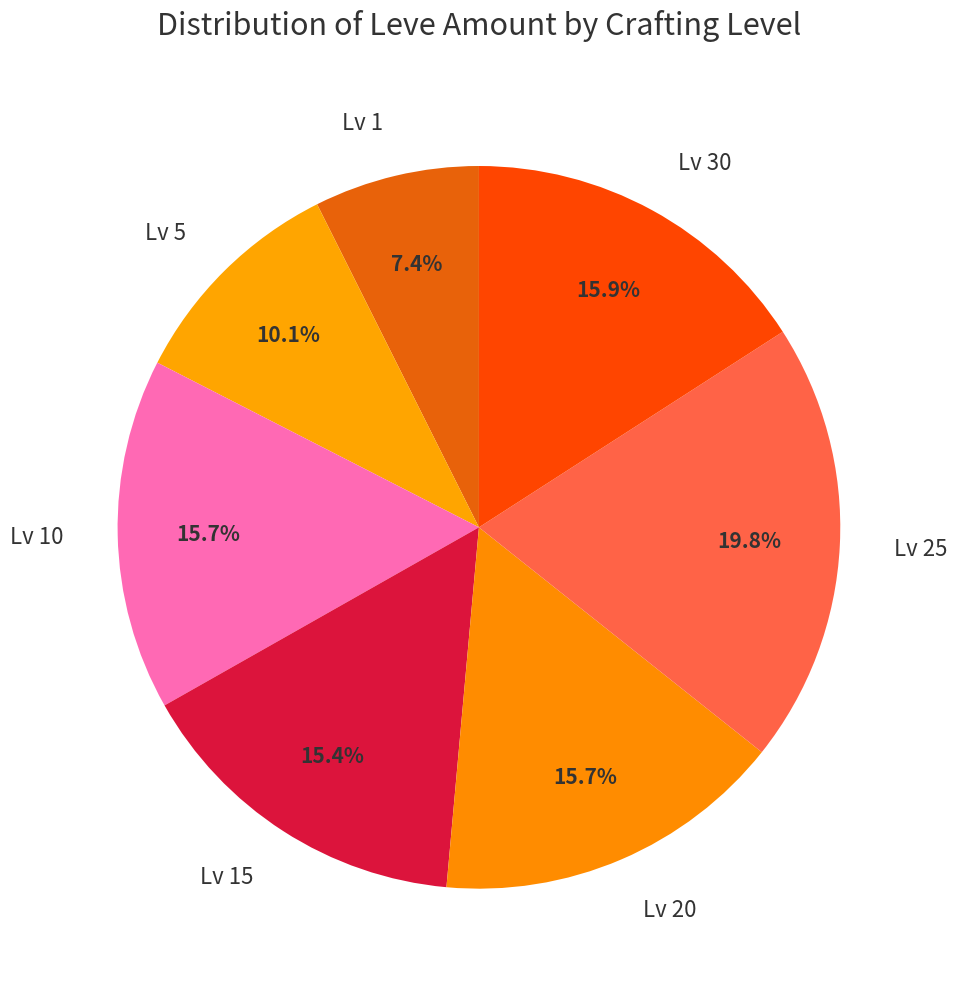

Which category has the smallest portion of the pie?

Lv 1